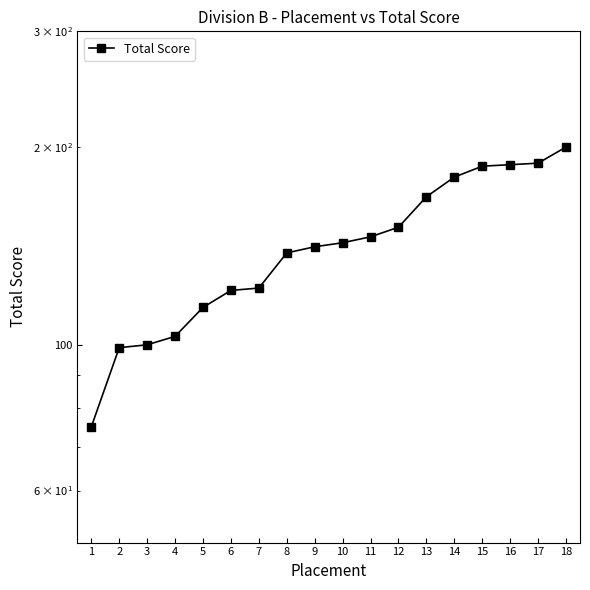

Rank the categories by value from highest to lowest.

18, 17, 16, 15, 14, 13, 12, 11, 10, 9, 8, 7, 6, 5, 4, 3, 2, 1